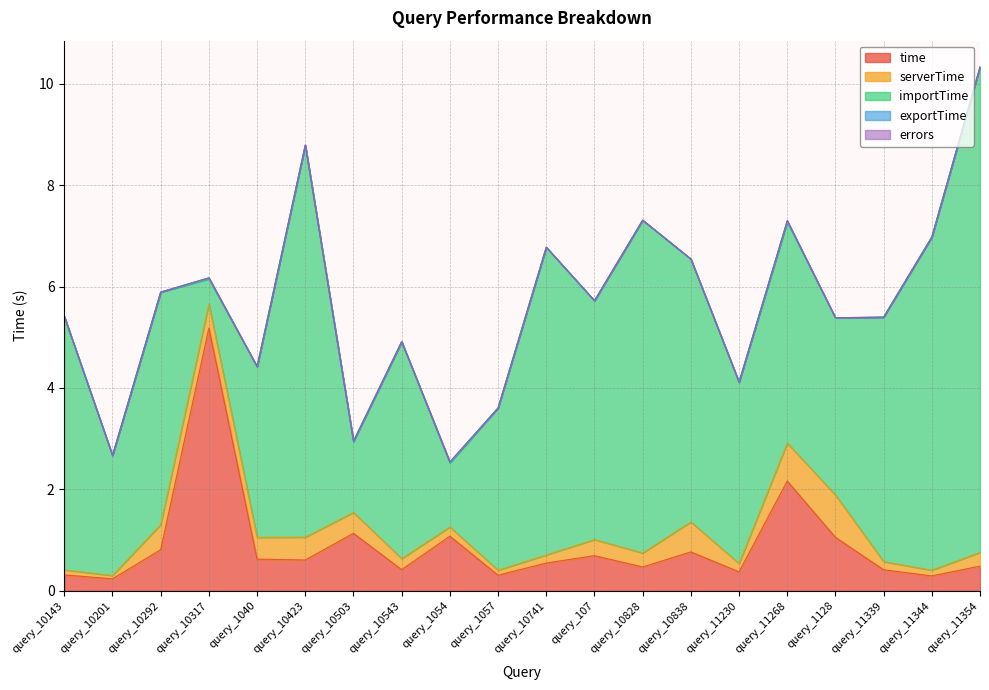

Which series has the largest total across all categories?

importTime